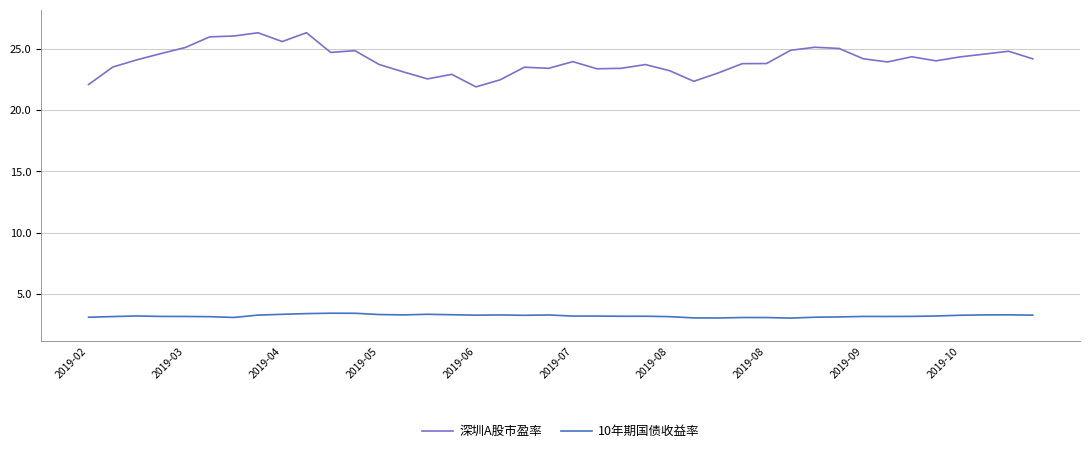

What is the maximum value for 10年期国债收益率?

3.4